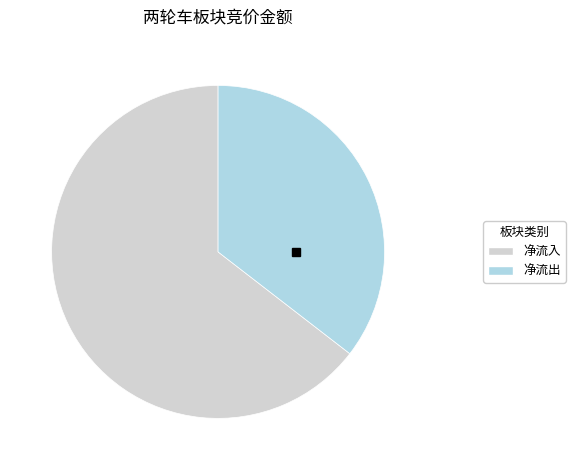

Rank the categories by value from lowest to highest.

净流出, 净流入